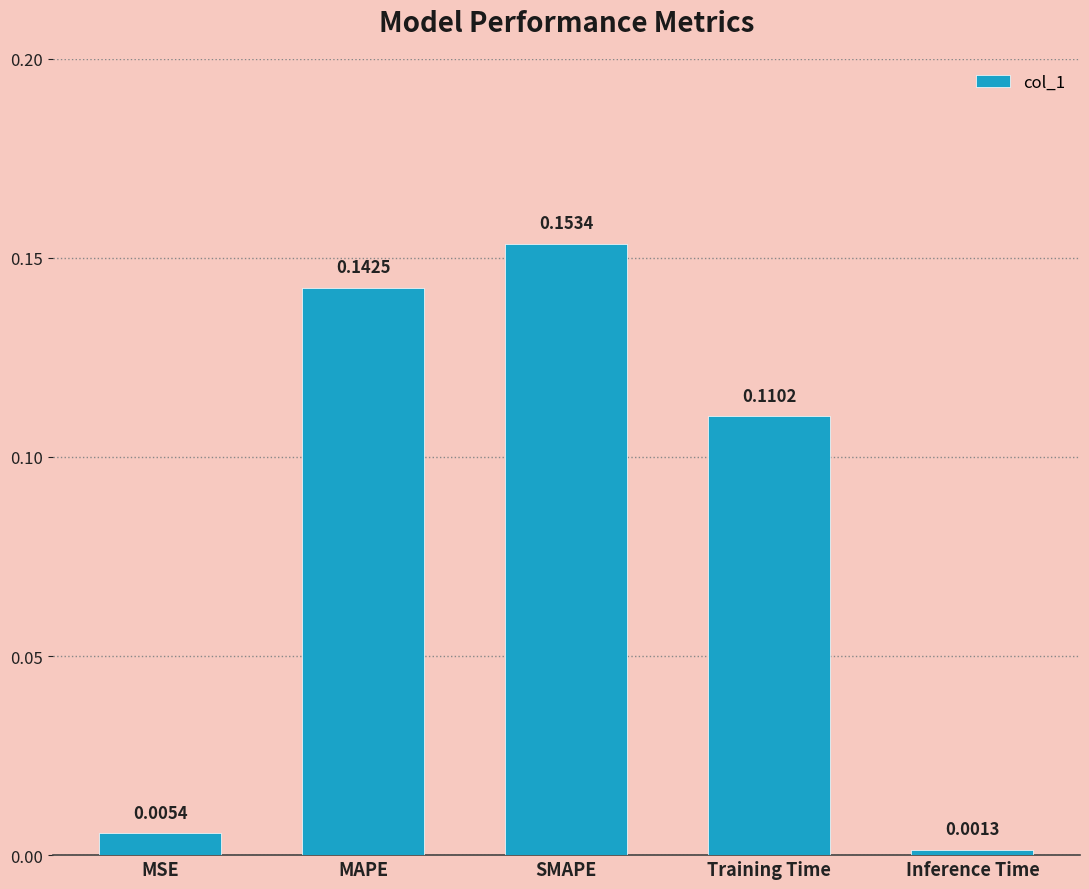

What is the sum of all values?

0.4